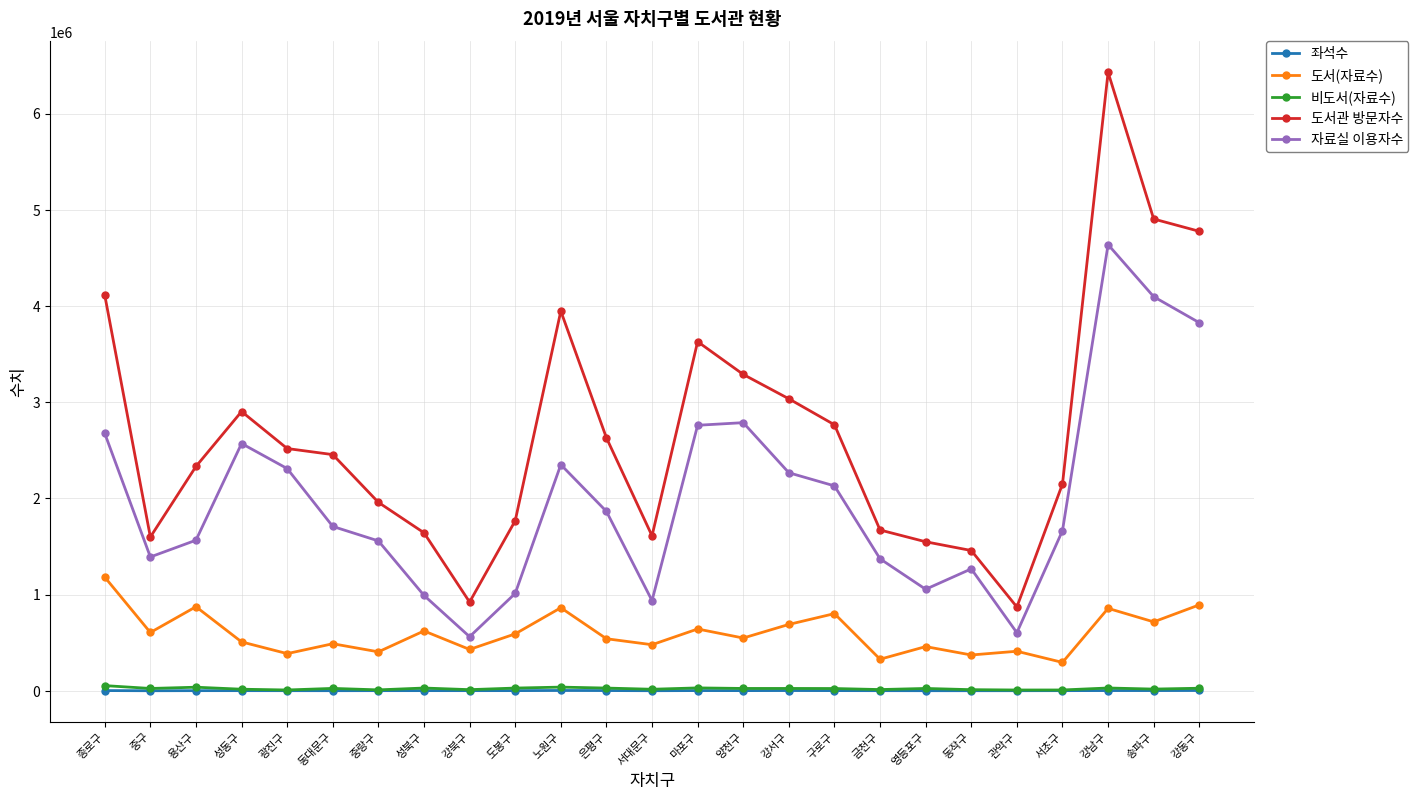

True or false: 도서관 방문자수 and 자료실 이용자수 intersect in this chart.

False